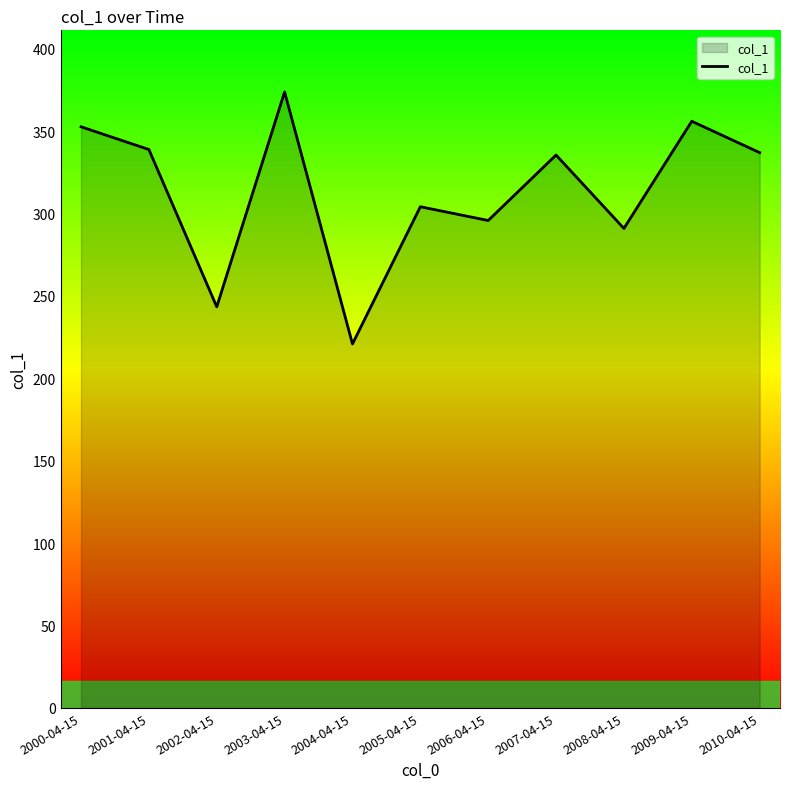

Which label corresponds to the smallest value in the chart?

2004-04-15